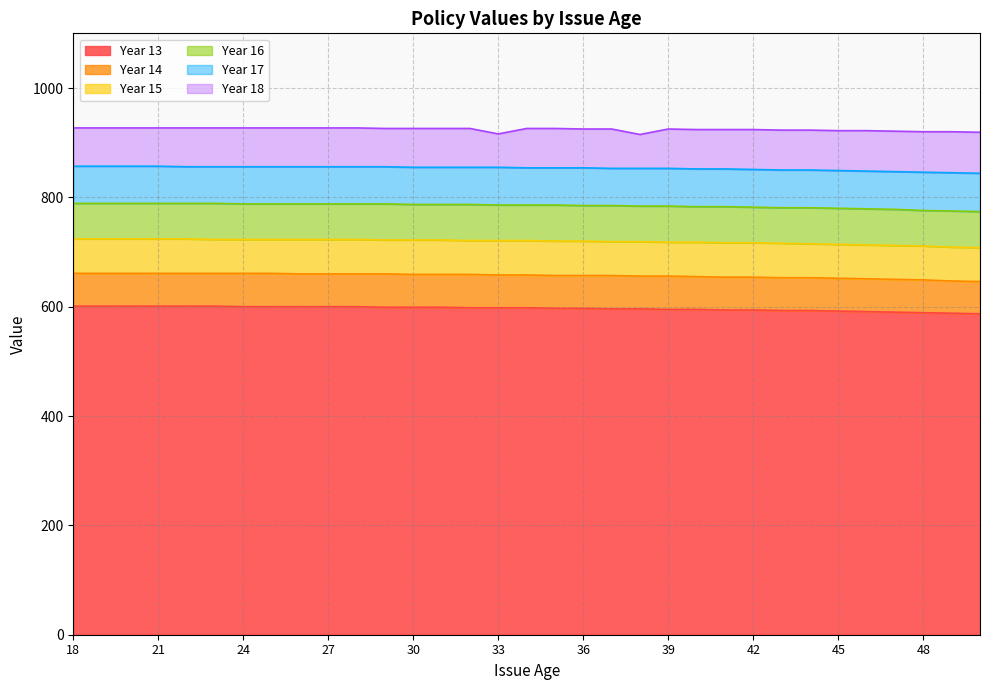

True or false: Year 15 has more than 2 interior local peaks.

False